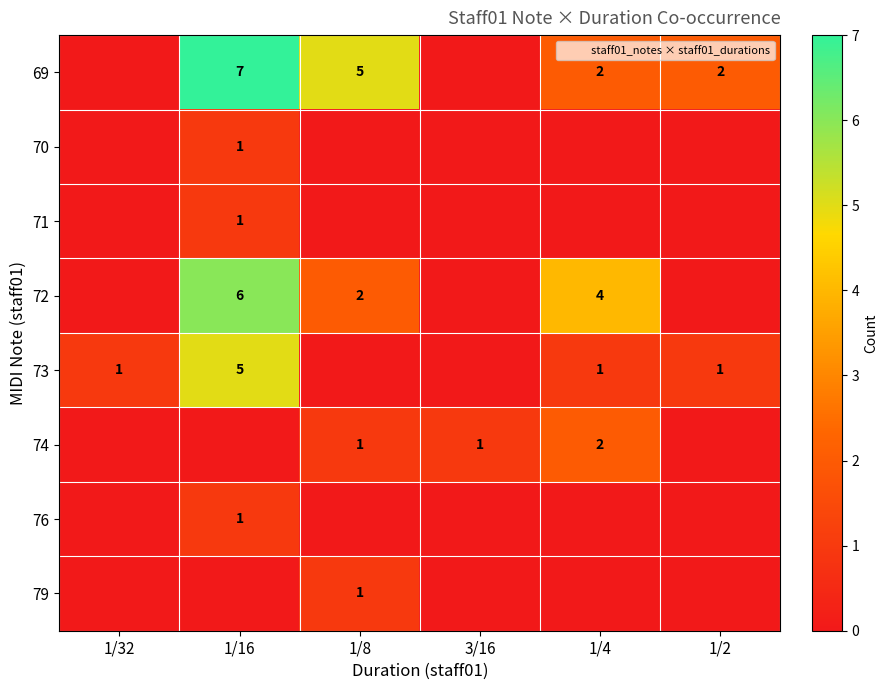

What is the difference between the highest and lowest values at 1/8?

5